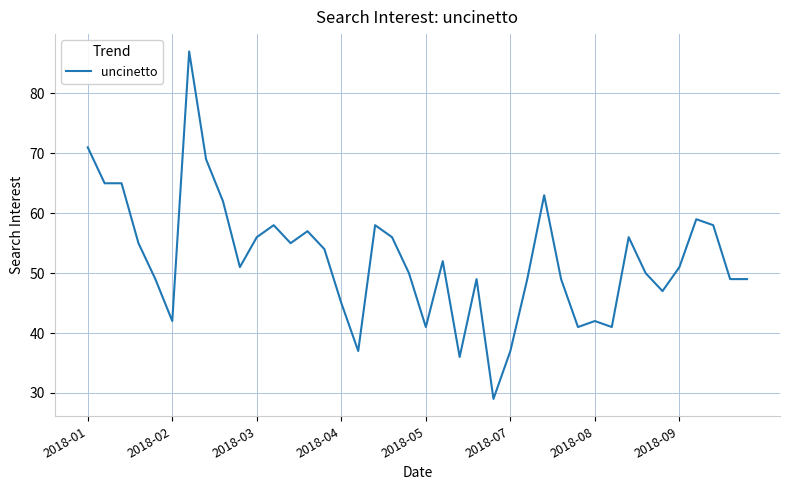

What is the maximum value shown in the chart?

87